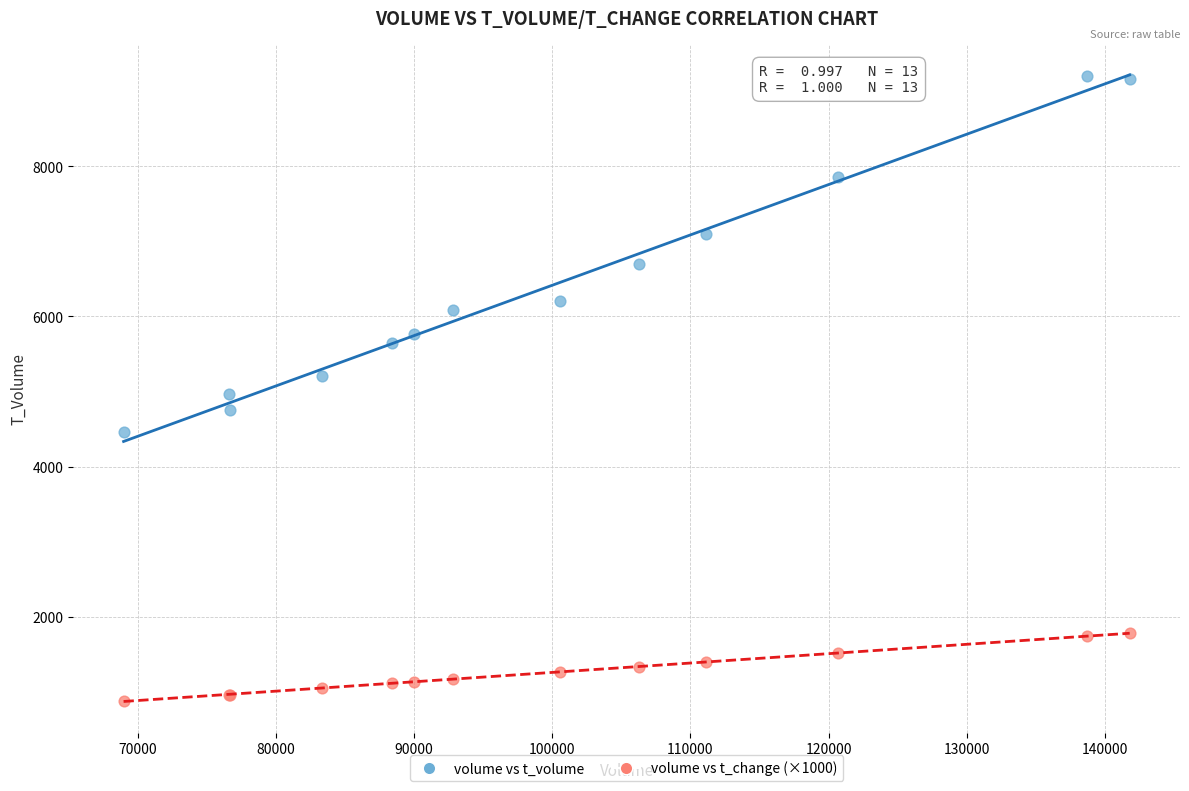

Which series reaches the maximum Y coordinate?

volume vs t_volume